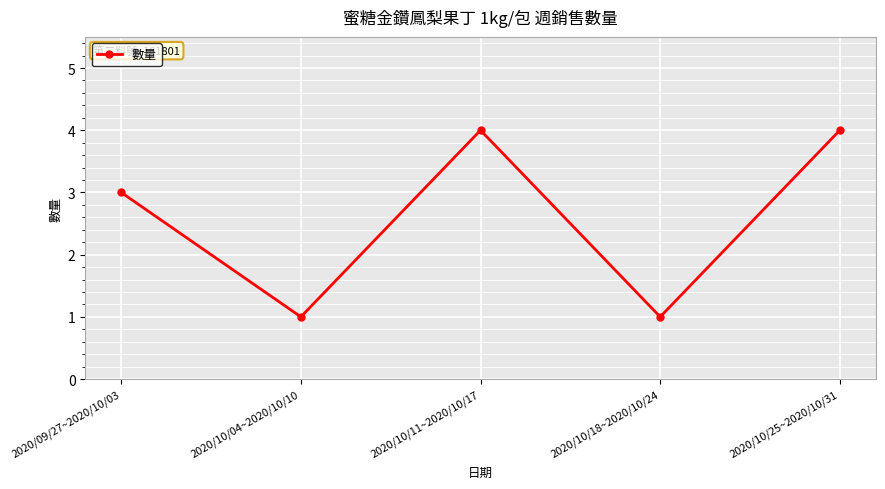

Reading left to right, extract all data points from this chart.

3	1	4	1	4